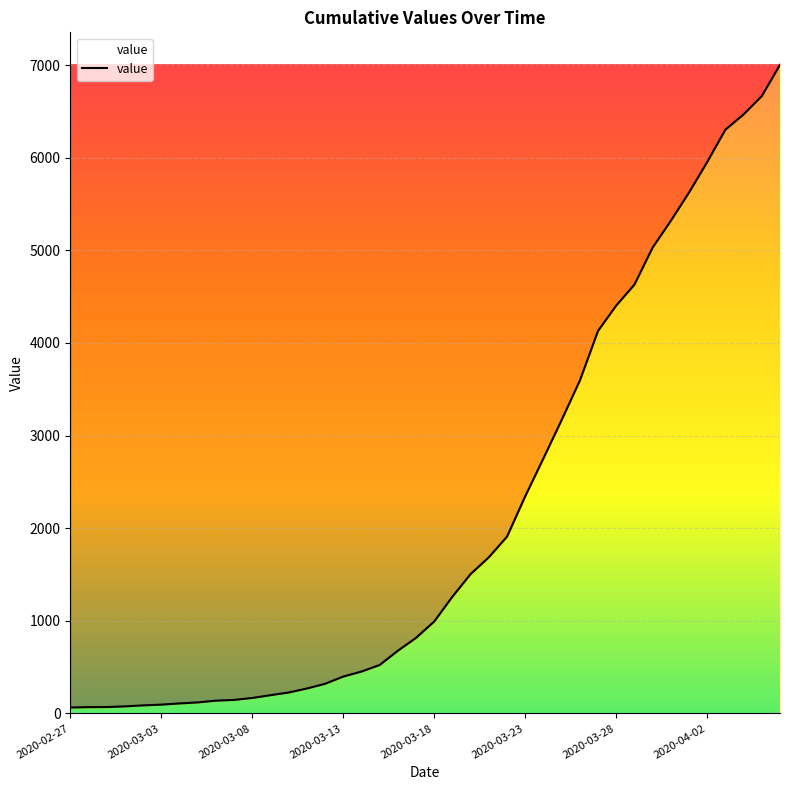

What is the difference between the maximum and minimum values?

6940